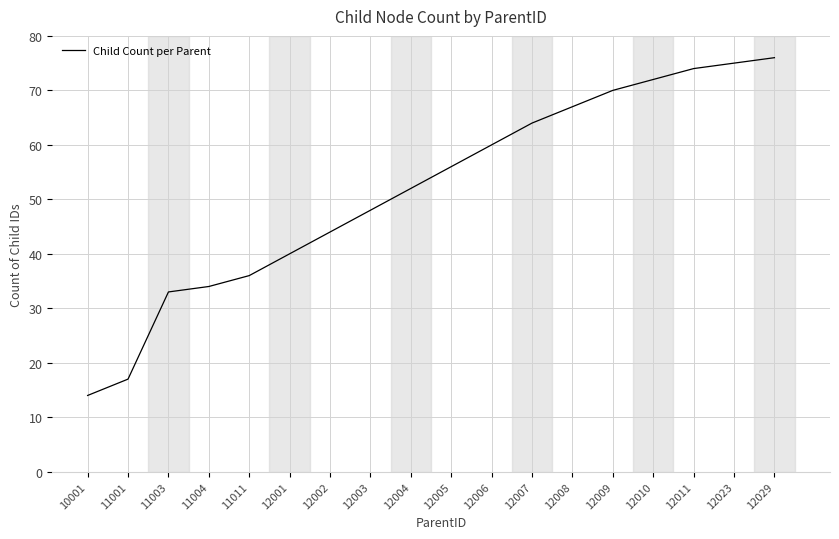

Reading right to left, extract all data points from this chart.

12029=76	12023=75	12011=74	12010=72	12009=70	12008=67	12007=64	12006=60	12005=56	12004=52	12003=48	12002=44	12001=40	11011=36	11004=34	11003=33	11001=17	10001=14